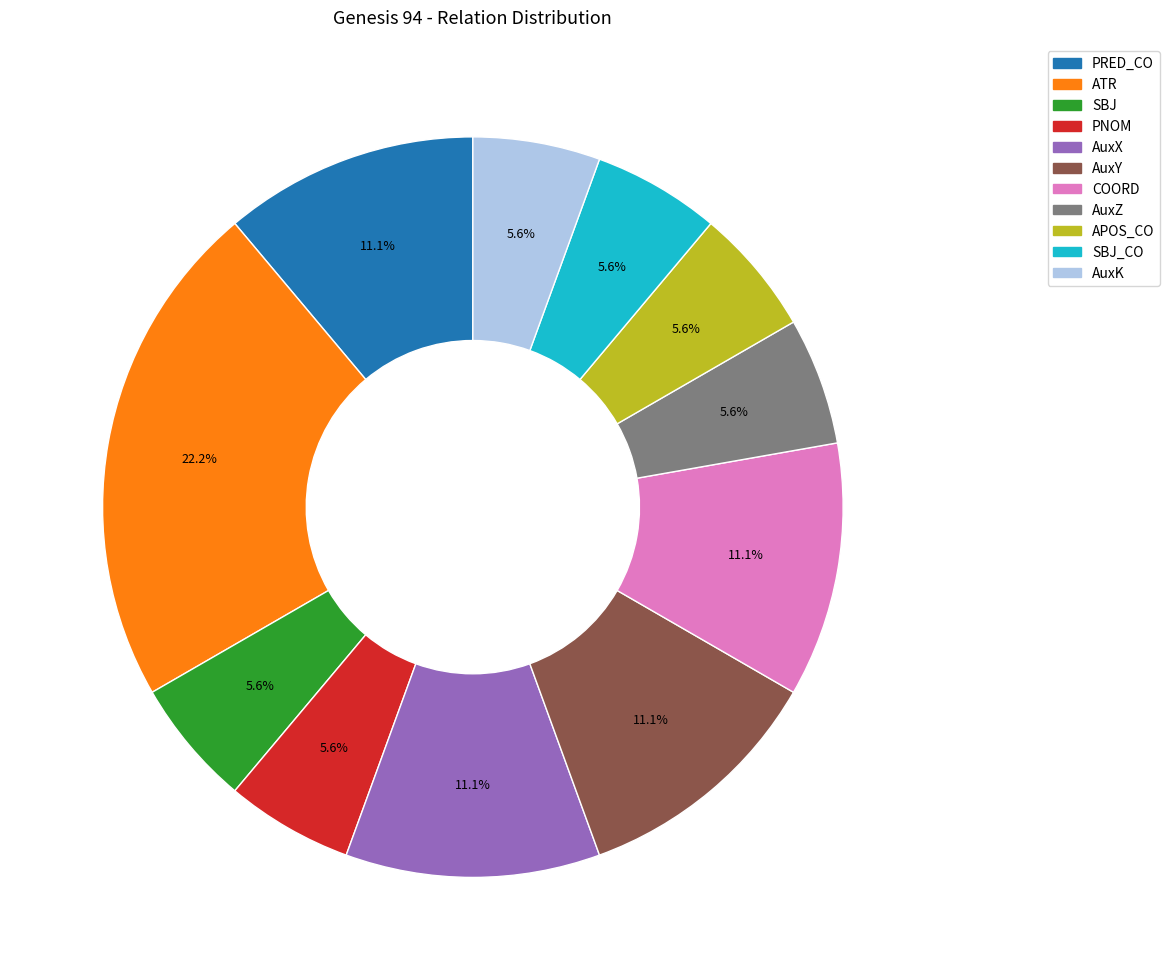

Does any single category account for the majority?

No